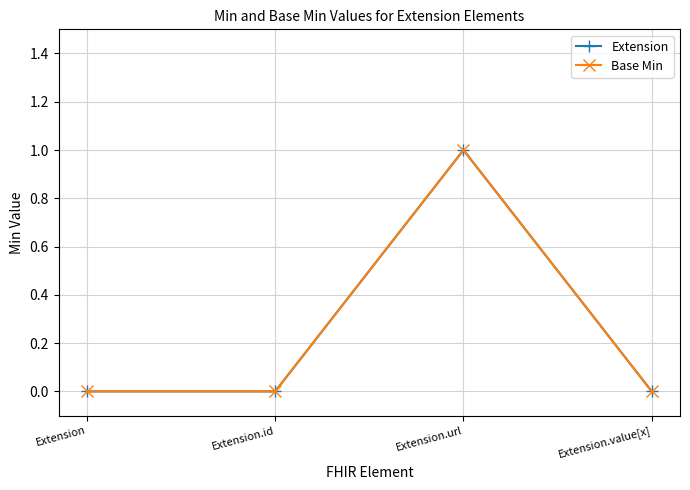

What is the label of the 2nd point from the right?

Extension.url